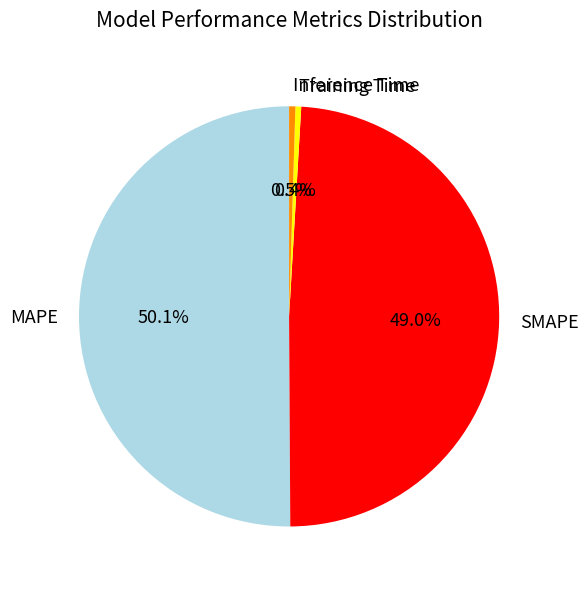

To the nearest percent, what percentage of the pie is MAPE?

50%